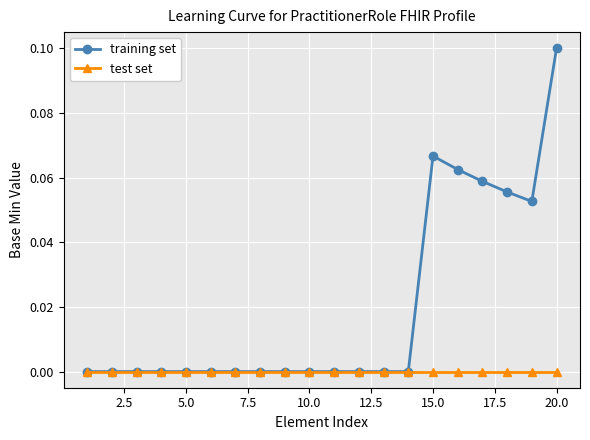

Which series has the largest total across all categories?

training set